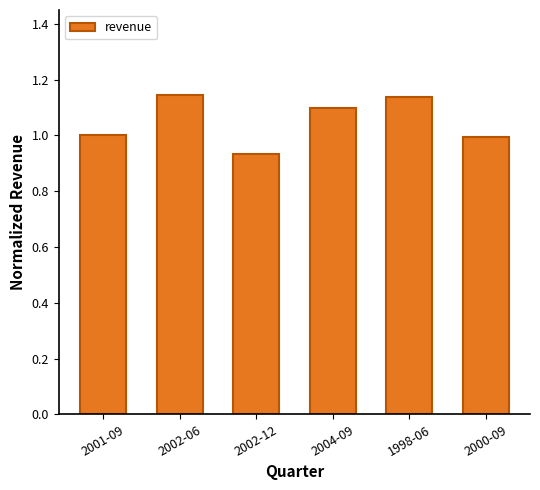

At which category does the chart reach its minimum across all series?

2002-12